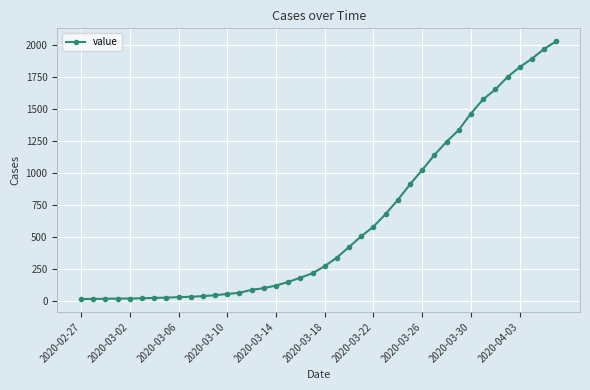

How many lines are shown in the chart?

1